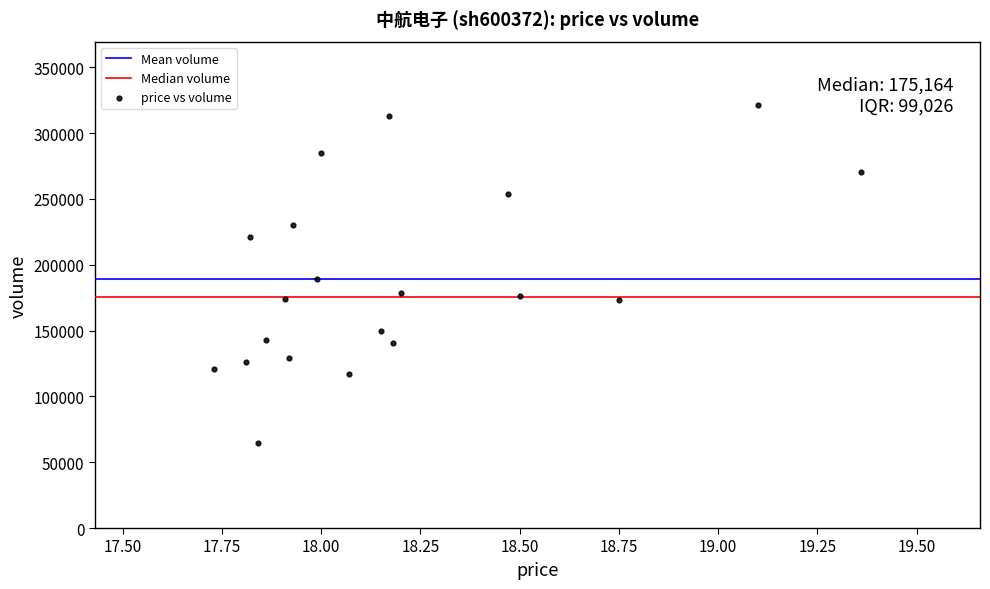

What is the range of Y values (max minus min)?

257065